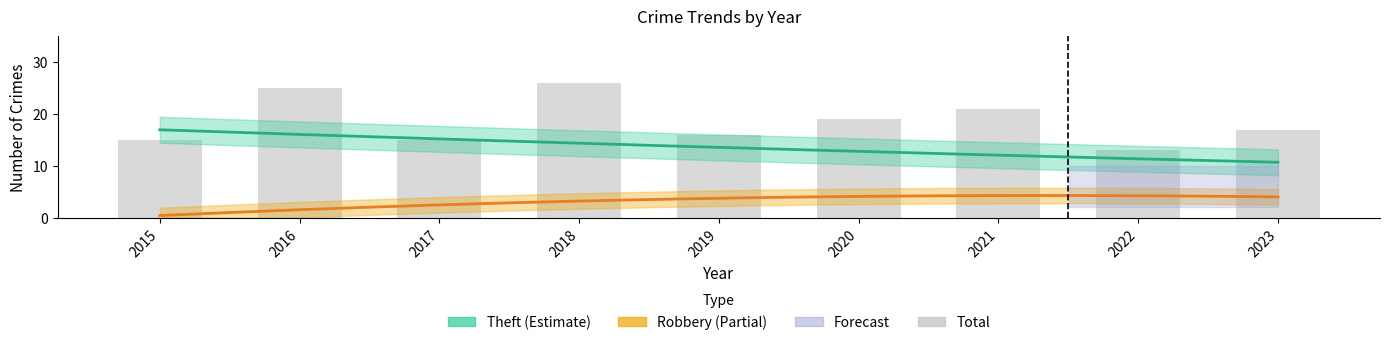

What is the value of the 6th bar from the left?

19